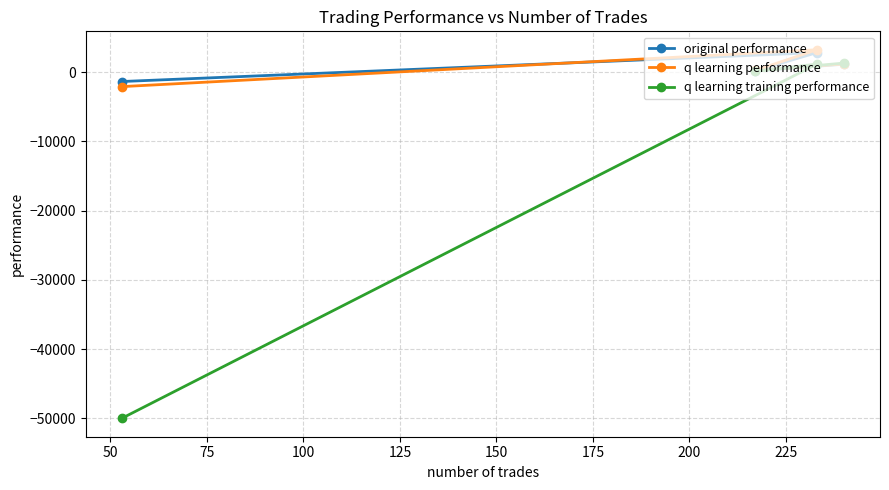

What is the smallest value displayed?

-50000.0